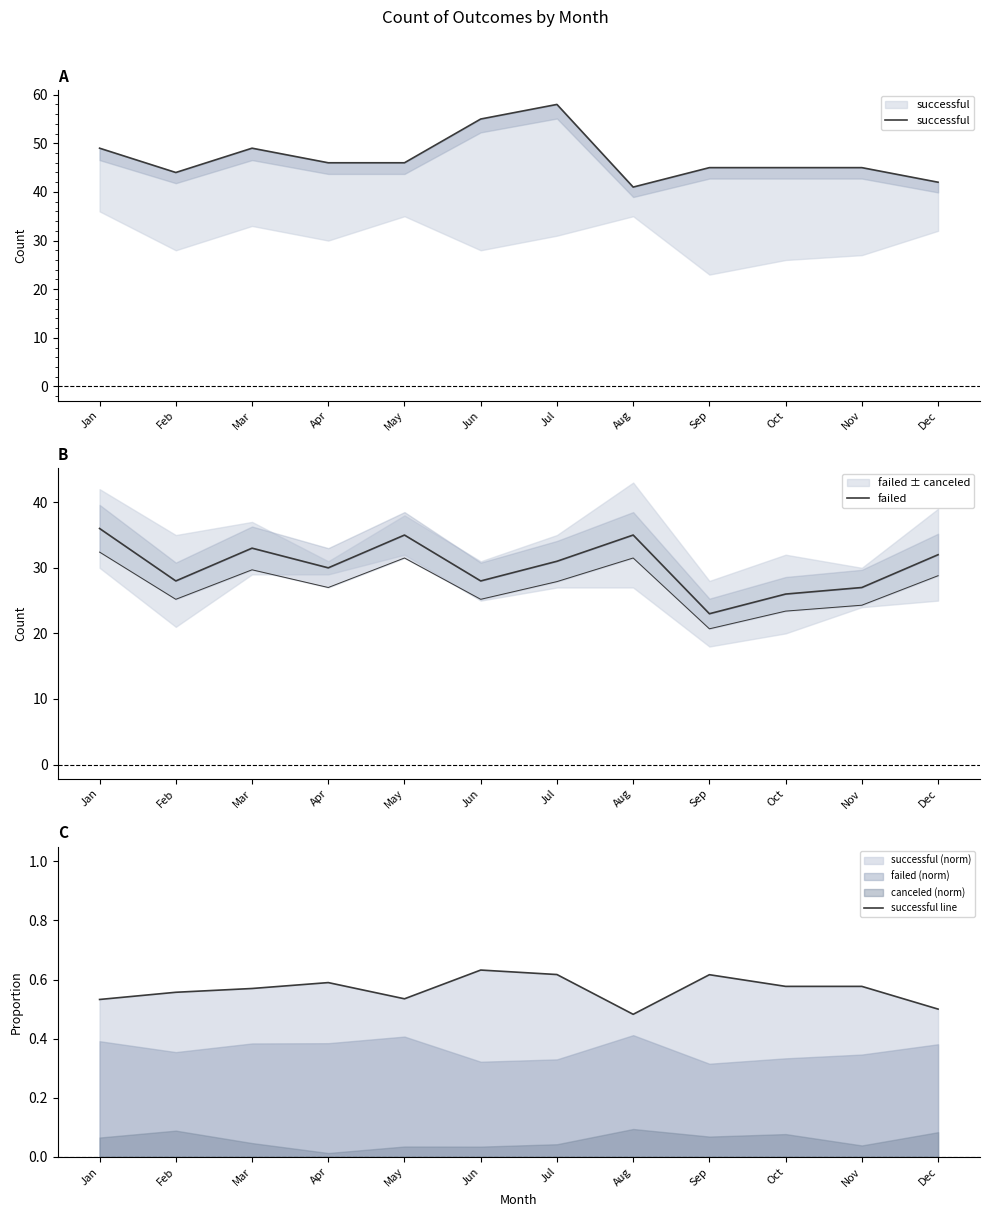

What is the difference between the second highest and minimum values in the successful line series?

0.1